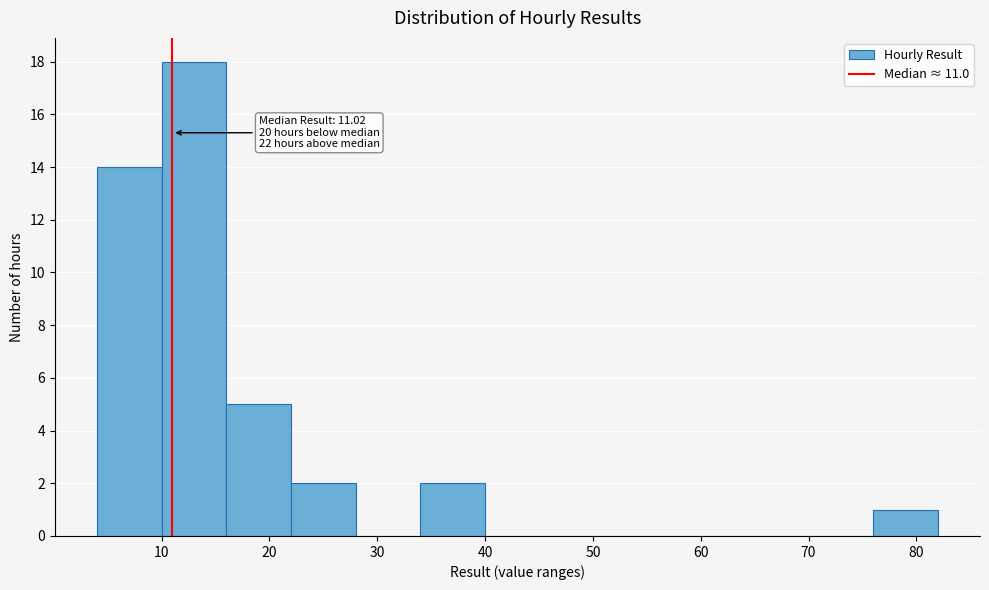

Over which range of the x-axis is the bar tallest?

10 to 16